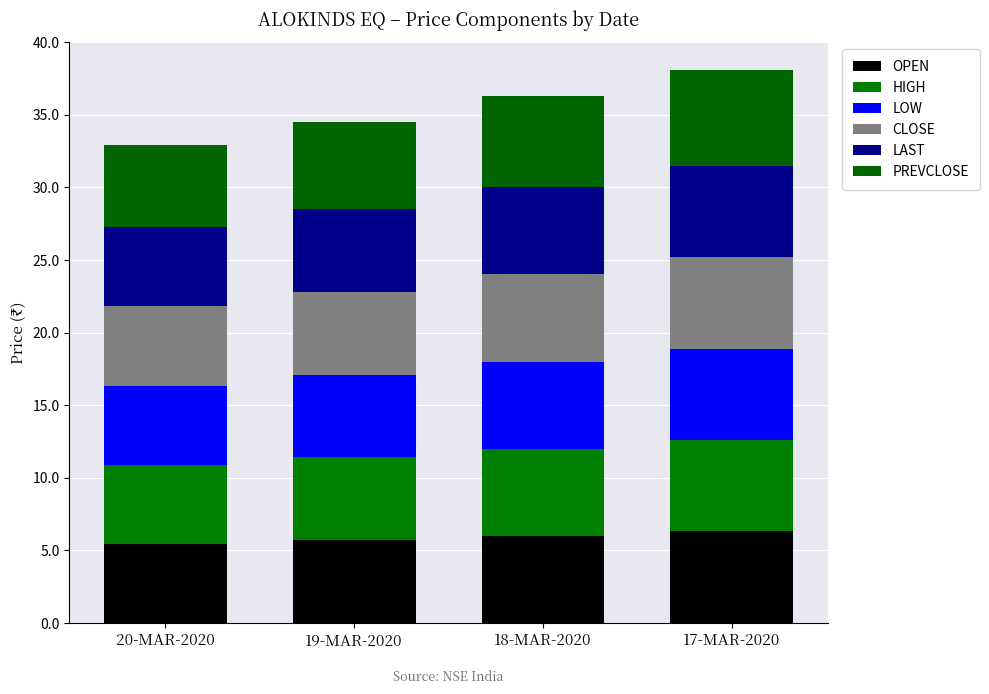

What is the average value of the HIGH series?

5.9